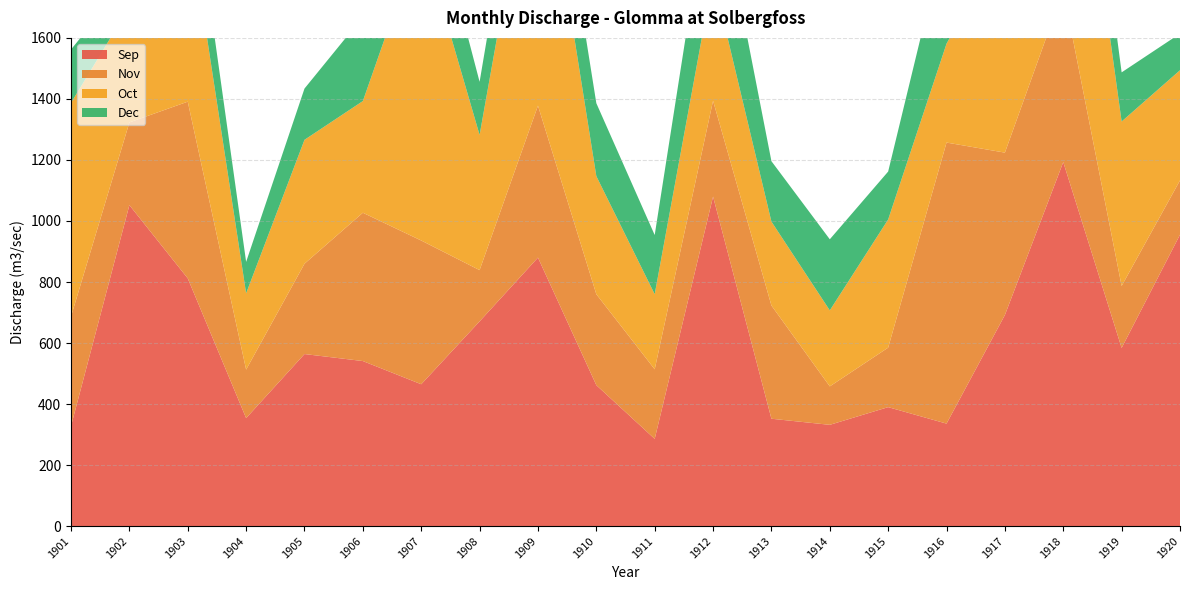

Reading left to right, transcribe all the data shown in this chart.

Sep: 1901=328	1902=1052	1903=812	1904=354	1905=564	1906=541	1907=465	1908=671	1909=880	1910=462	1911=286	1912=1080	1913=352	1914=332	1915=390	1916=336	1917=692	1918=1193	1919=584	1920=955
Nov: 1901=359	1902=271	1903=579	1904=159	1905=296	1906=486	1907=471	1908=168	1909=498	1910=298	1911=228	1912=314	1913=371	1914=126	1915=195	1916=921	1917=532	1918=563	1919=203	1920=178
Oct: 1901=700	1902=379	1903=622	1904=250	1905=406	1906=366	1907=1003	1908=443	1909=972	1910=387	1911=246	1912=406	1913=275	1914=249	1915=420	1916=324	1917=700	1918=954	1919=539	1920=361
Dec: 1901=175	1902=96	1903=217	1904=103	1905=168	1906=276	1907=248	1908=174	1909=237	1910=239	1911=194	1912=376	1913=198	1914=233	1915=157	1916=370	1917=188	1918=229	1919=161	1920=120